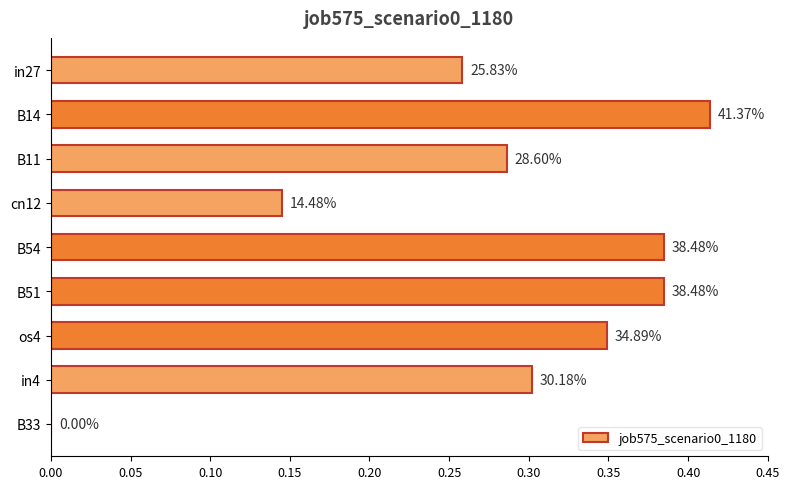

What is the average value?

0.3